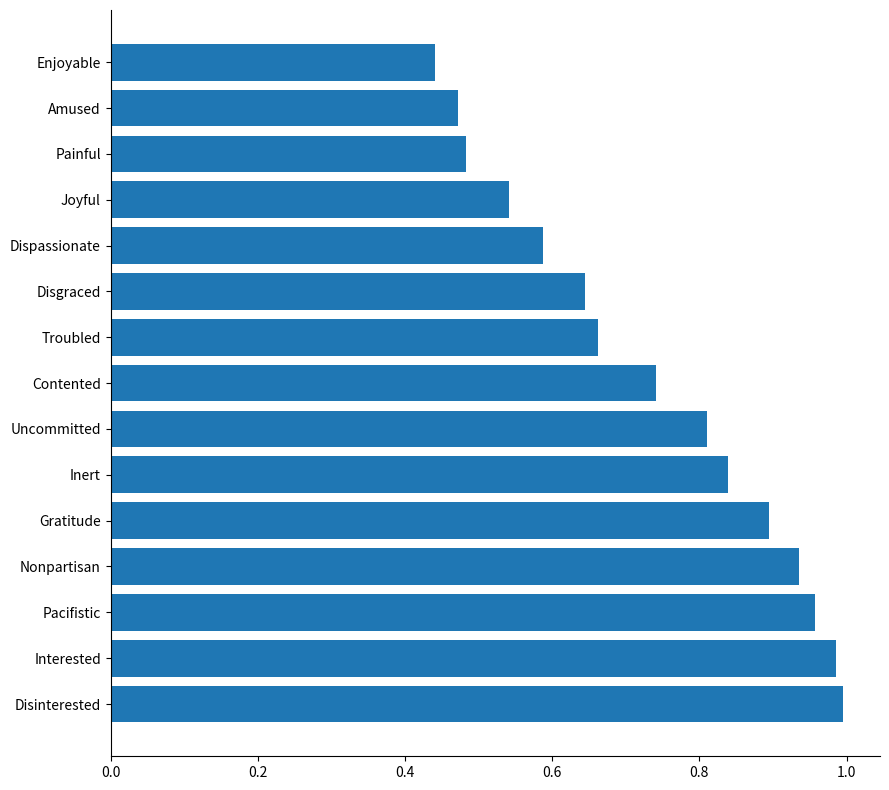

Rank the categories by value from highest to lowest.

Disinterested, Interested, Pacifistic, Nonpartisan, Gratitude, Inert, Uncommitted, Contented, Troubled, Disgraced, Dispassionate, Joyful, Painful, Amused, Enjoyable